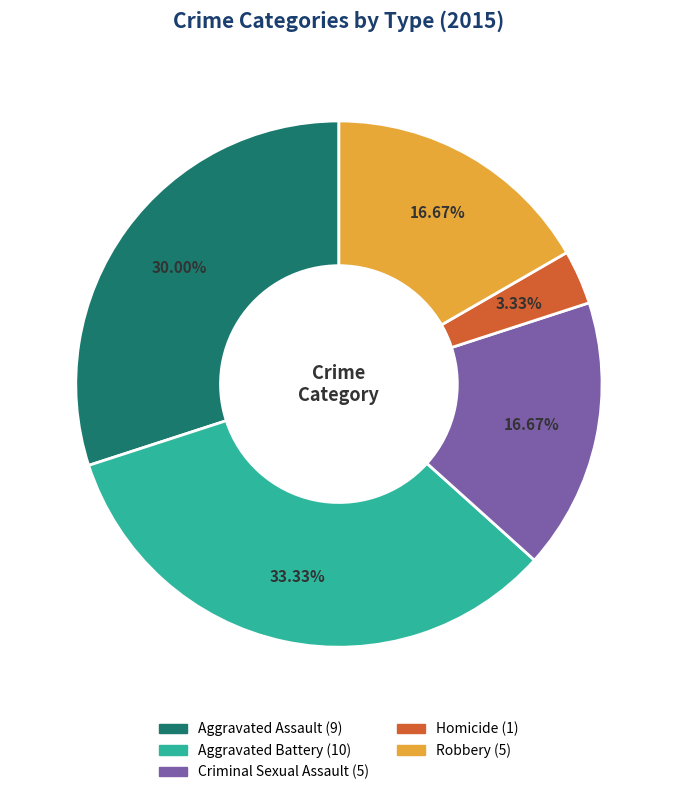

To the nearest percent, what is the difference between the Aggravated Battery and Homicide slice percentages?

30%